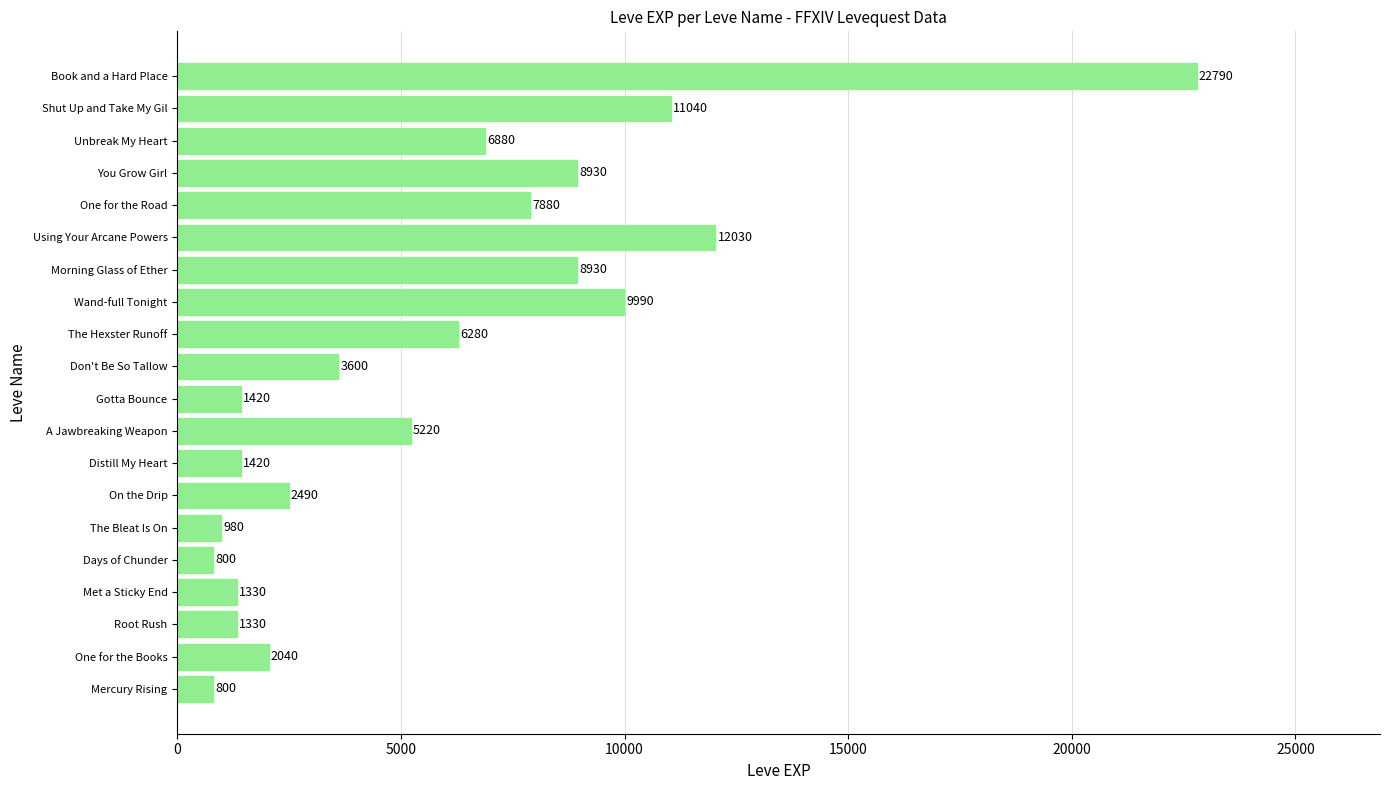

What is the change in value from On the Drip to The Hexster Runoff?

+3790